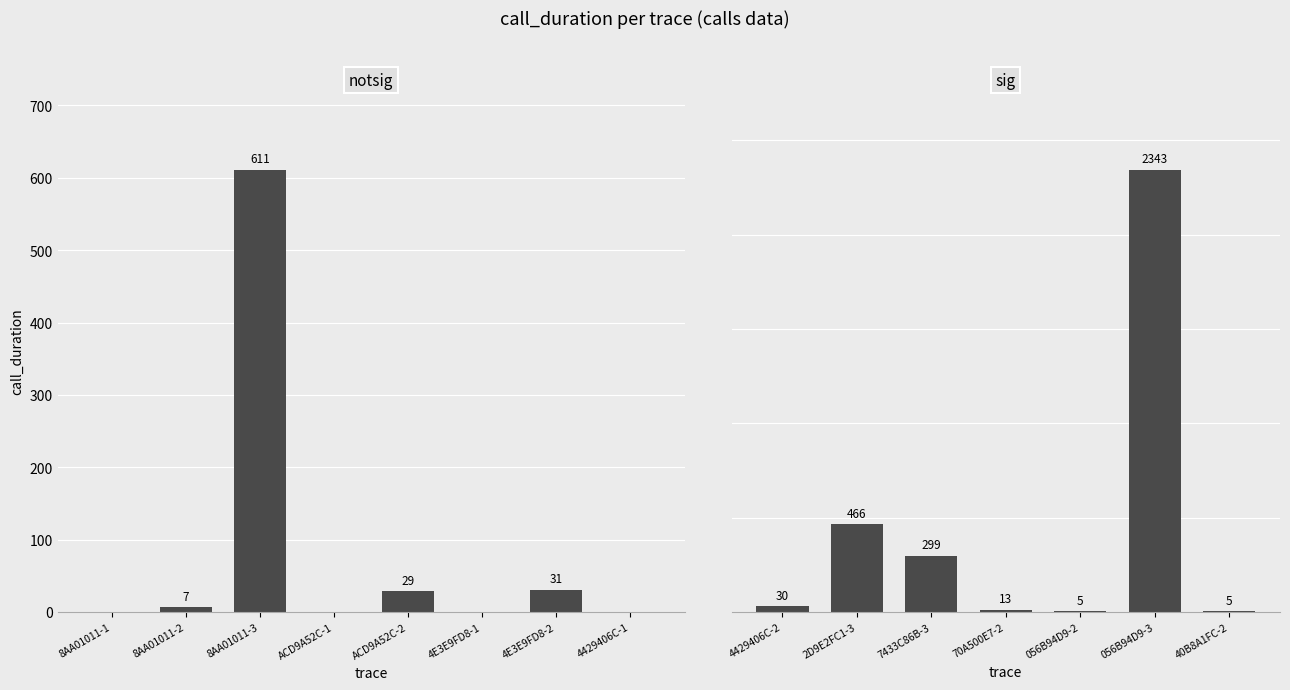

At which category does the chart reach its peak across all series?

056B94D9-3